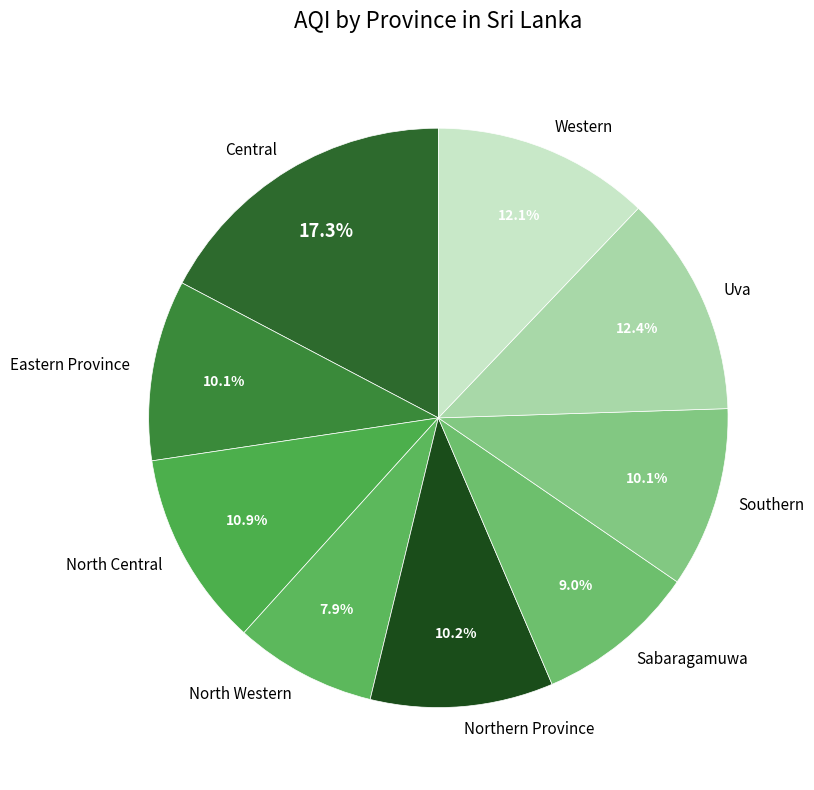

To the nearest percent, what is the combined percentage of North Central and Southern?

21%